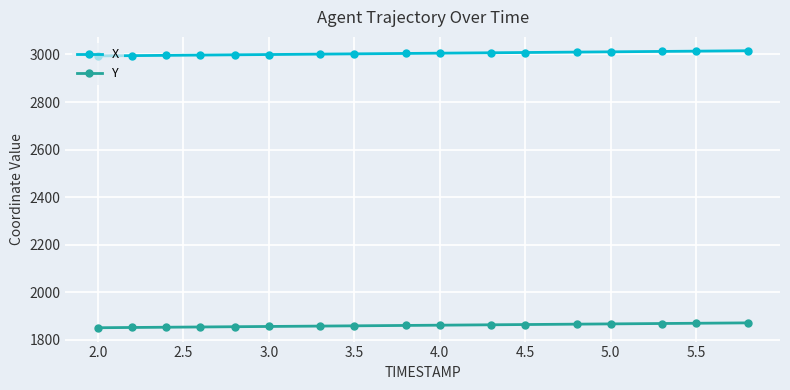

What is the difference between the maximum and second lowest values in the Y series?

19.4